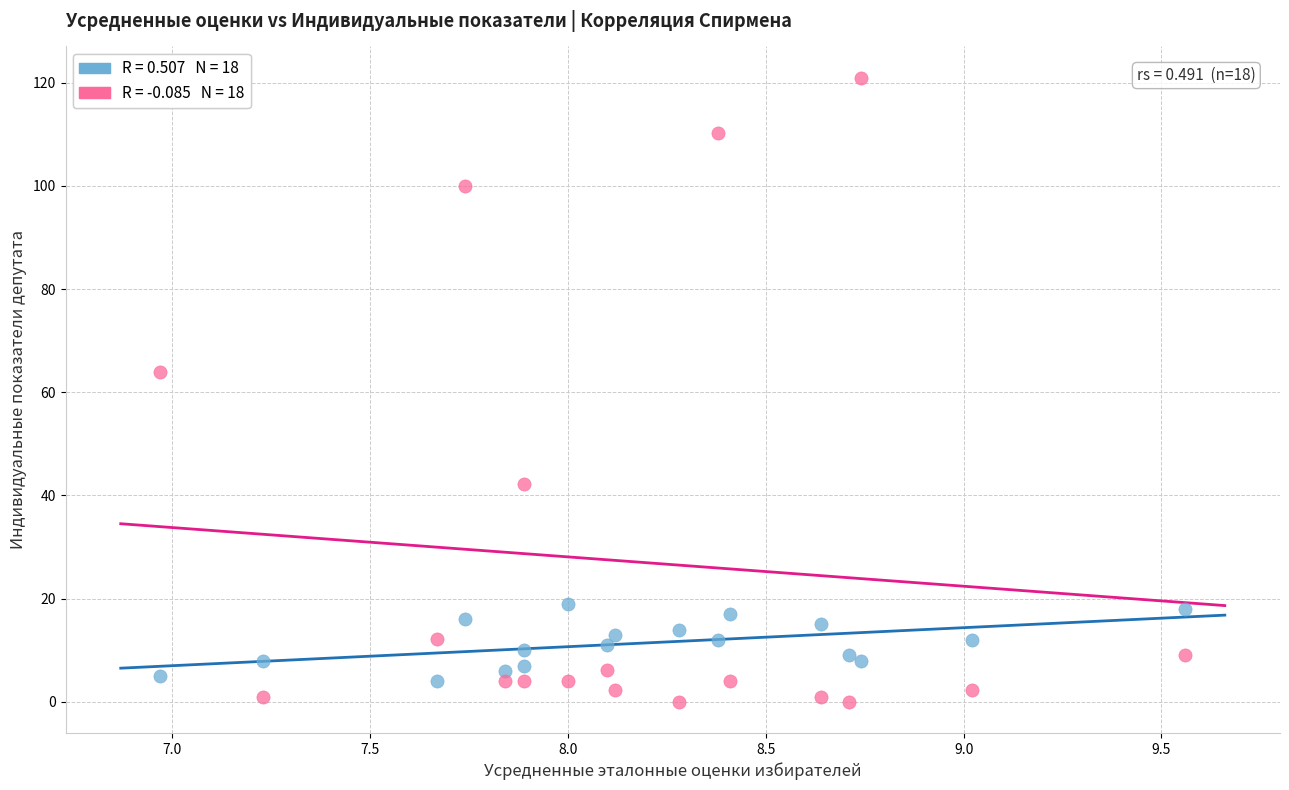

Across all series, what Y value is closest to 60?

64.0